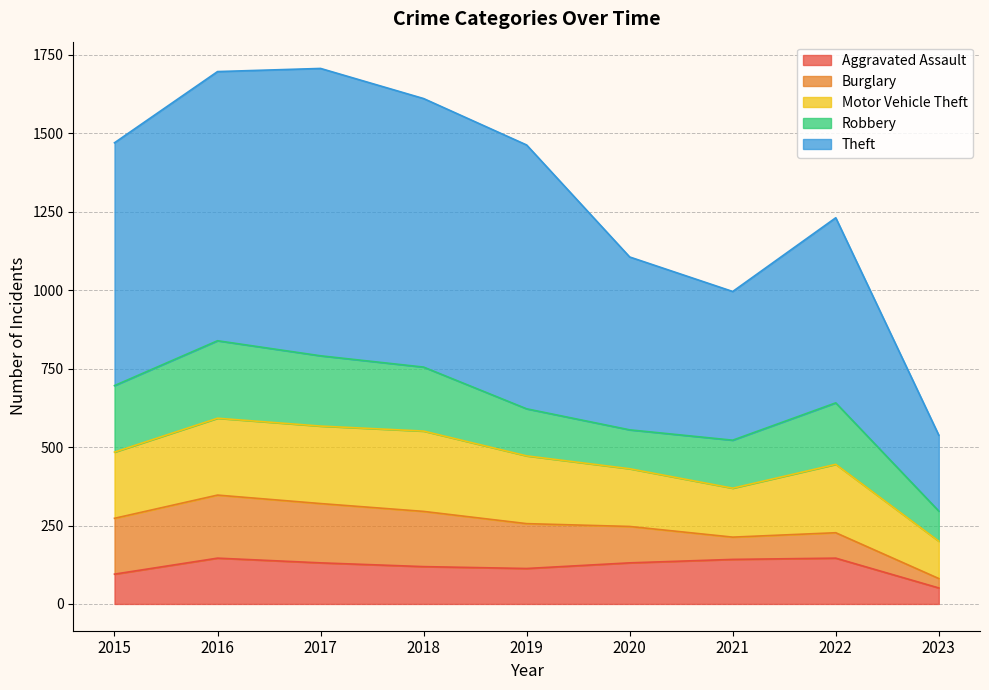

What is the difference between the Theft values at 2017 and 2023?

674